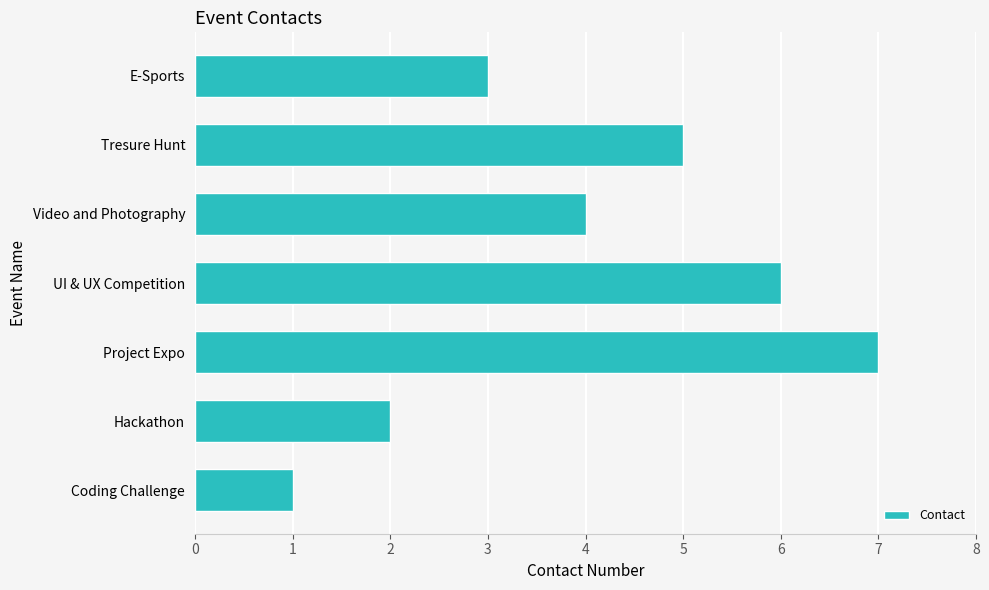

List the labels in order of value, largest first.

Project Expo, UI & UX Competition, Tresure Hunt, Video and Photography, E-Sports, Hackathon, Coding Challenge